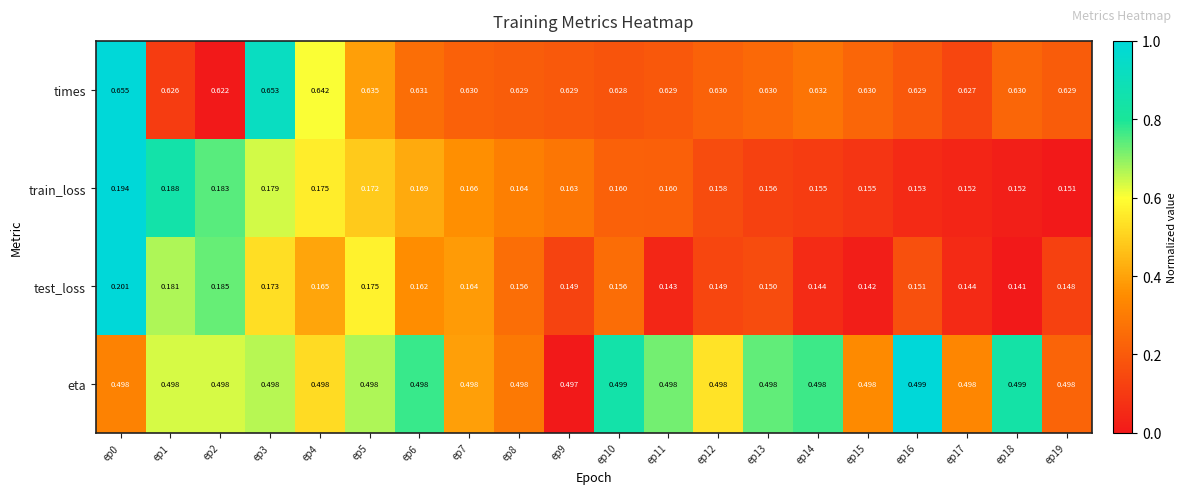

Which series has the largest total across all categories?

times